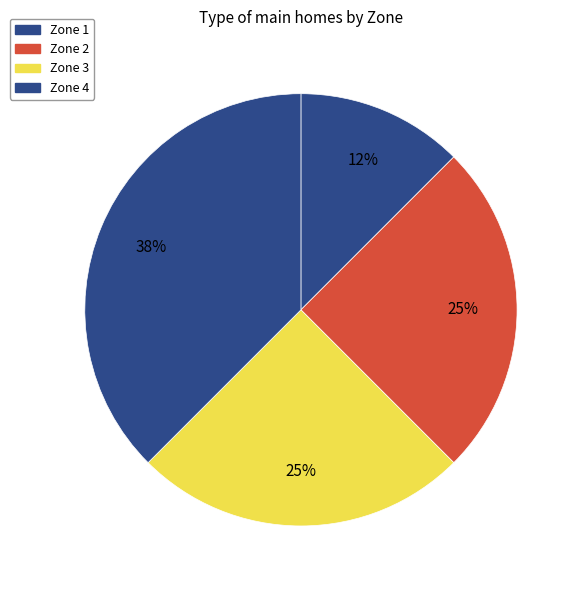

Is it true that Zone 2 is 19% of the pie?

False